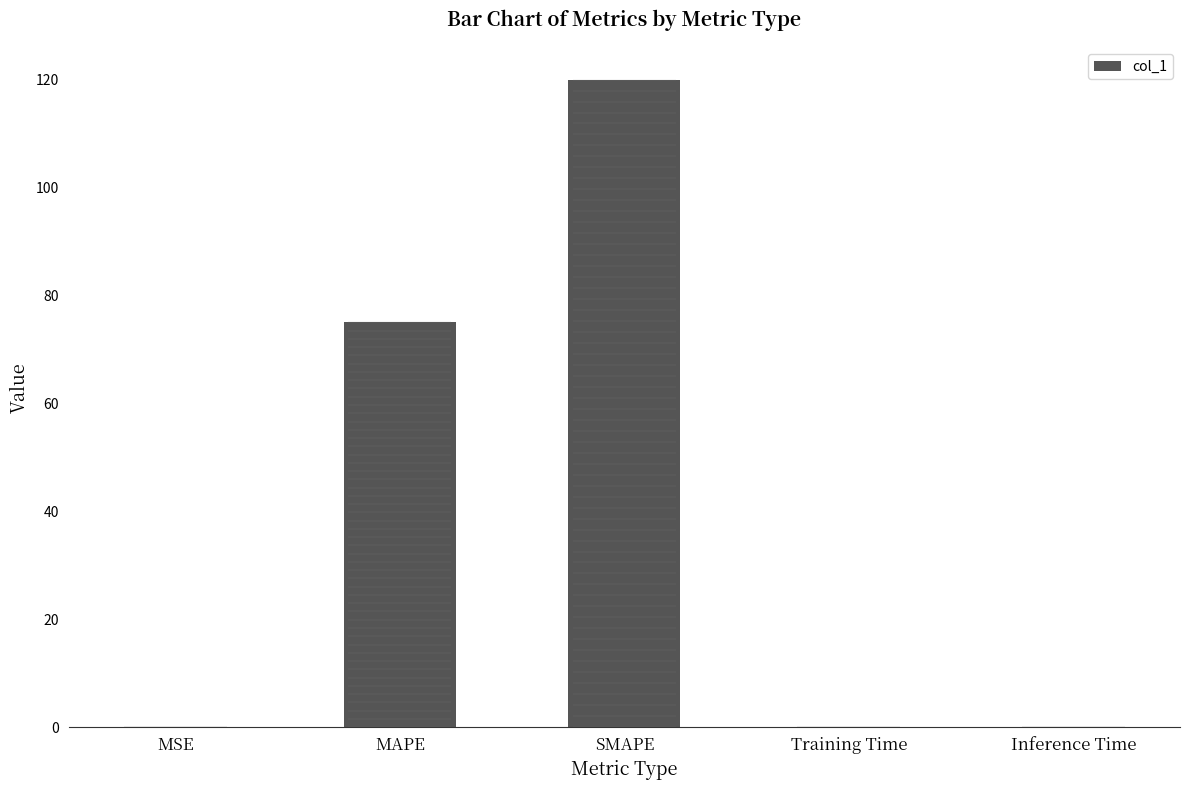

What is the sum of all values?

195.1